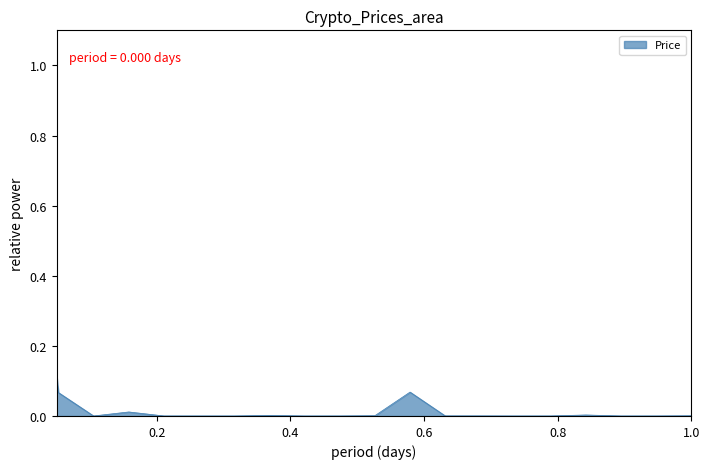

What is the greatest value displayed?

1.0